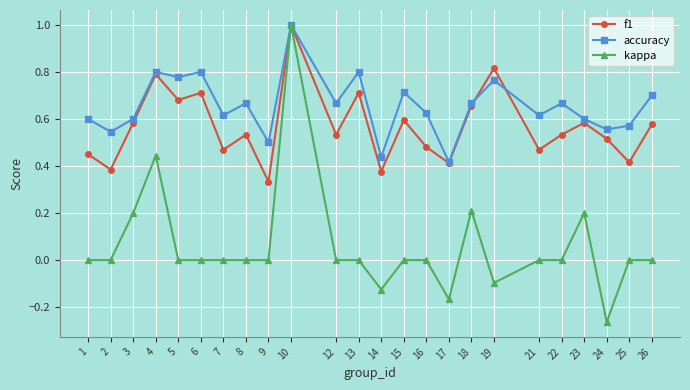

What is the difference between the f1 values at 14 and 15?

0.2